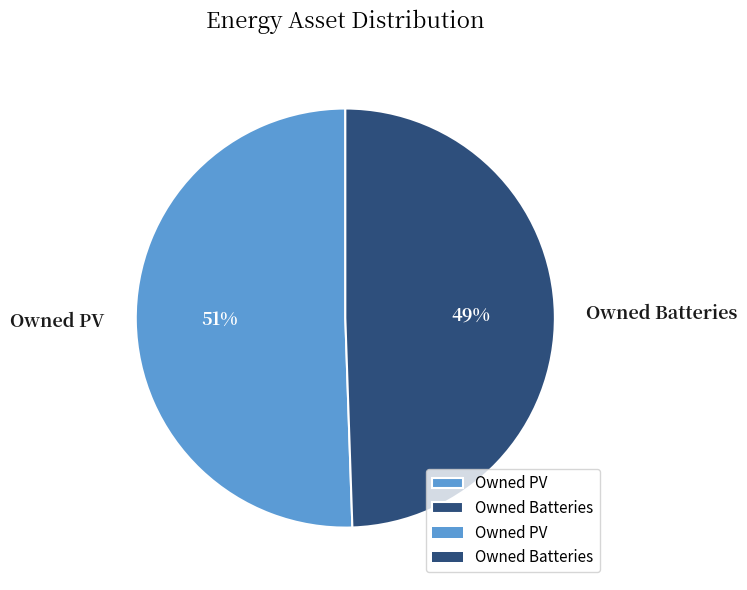

To the nearest percent, what is the combined percentage of Owned PV and Owned Batteries?

100%